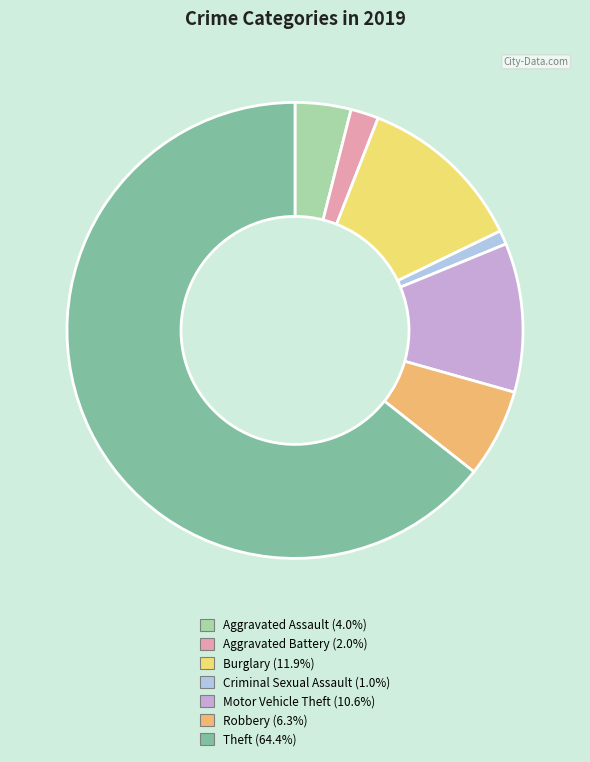

Rank the categories by value from lowest to highest.

Criminal Sexual Assault, Aggravated Battery, Aggravated Assault, Robbery, Motor Vehicle Theft, Burglary, Theft